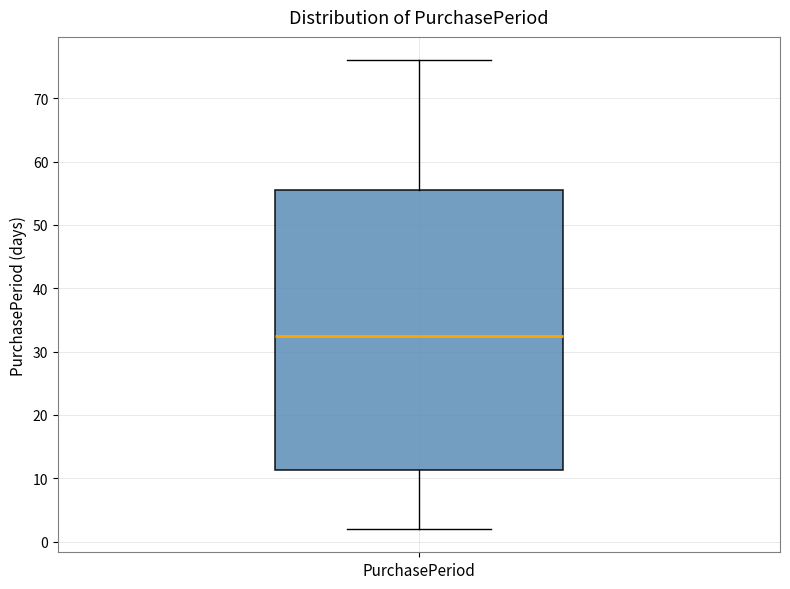

Transcribe this box plot: give where the median line is, the range the box spans, and where the two whiskers end, as read against the y-axis. The values are not printed on the chart, so give them approximately, as read against the axis.

median 33, box 11 to 56, whiskers 2 to 76